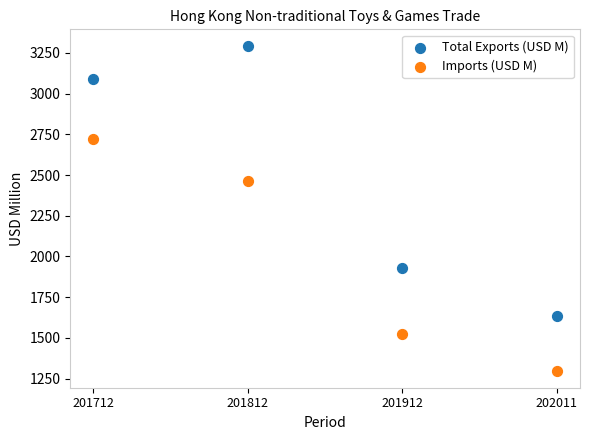

What are all the series names shown in the legend?

Total Exports (USD M), Imports (USD M)